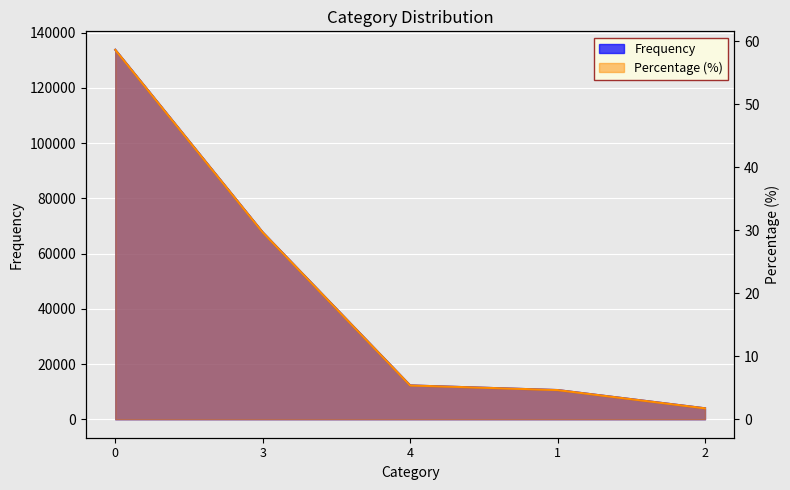

What is the label of the 3rd point from the right?

4